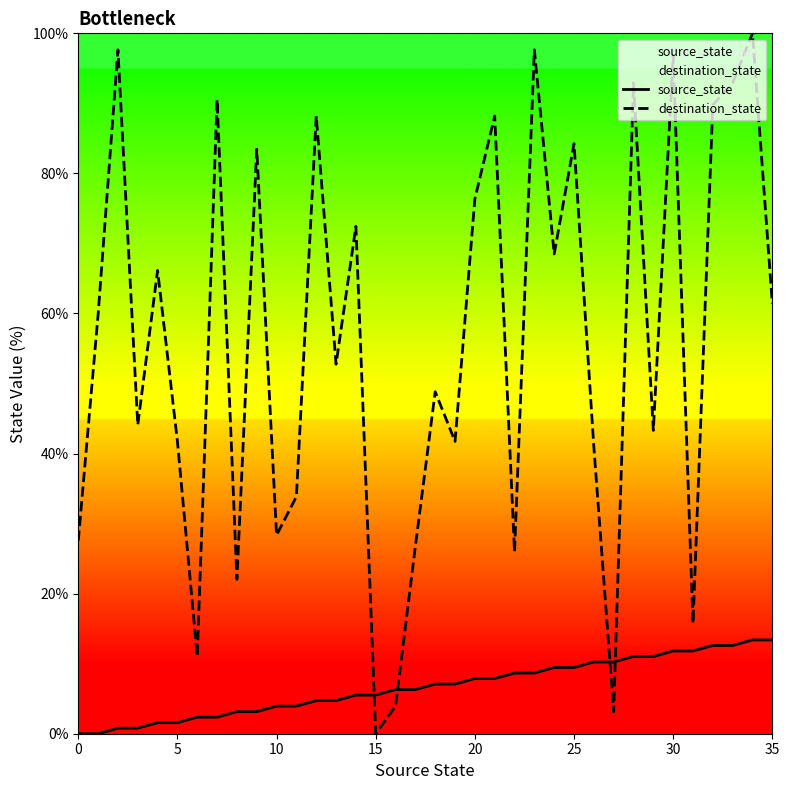

True or false: source_state and destination_state cross at least once.

True